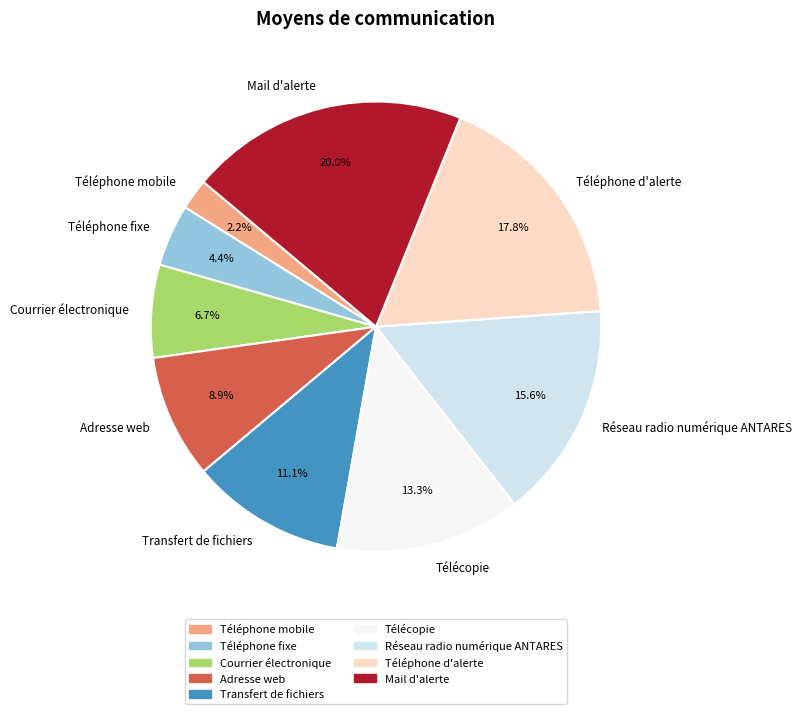

Does Télécopie account for over 50% of the chart?

No